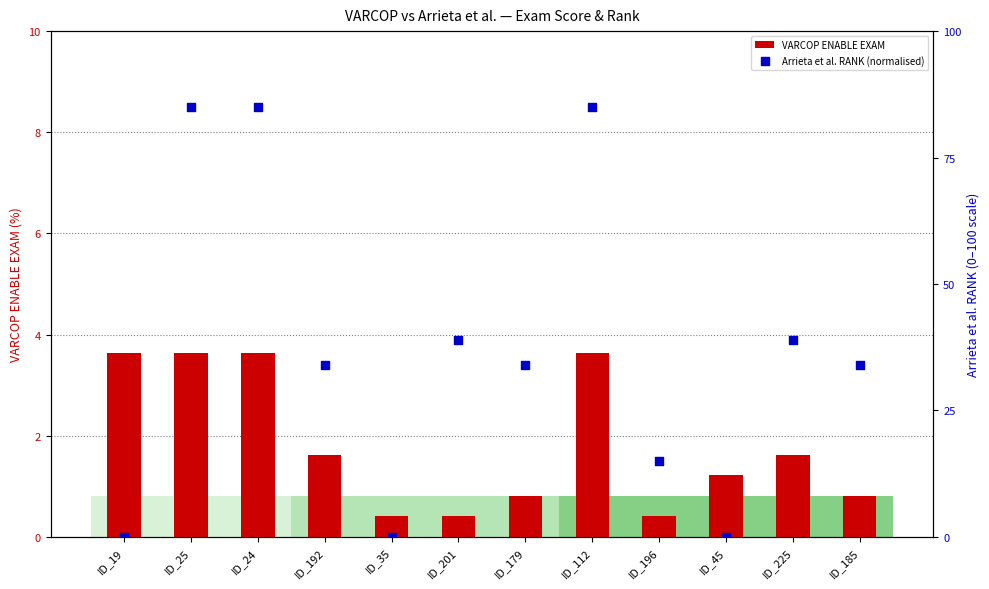

Which series has the largest total across all categories?

Arrieta et al. RANK (normalised)